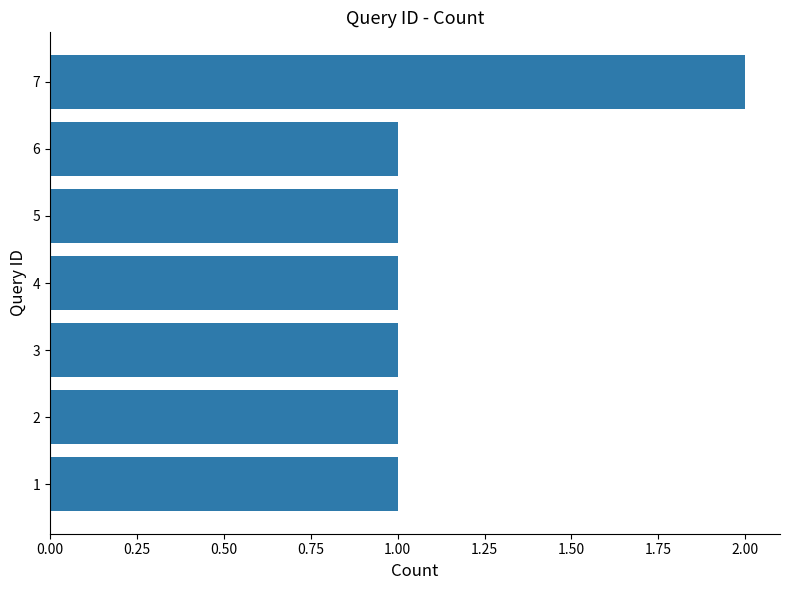

How many bars are there in total?

7